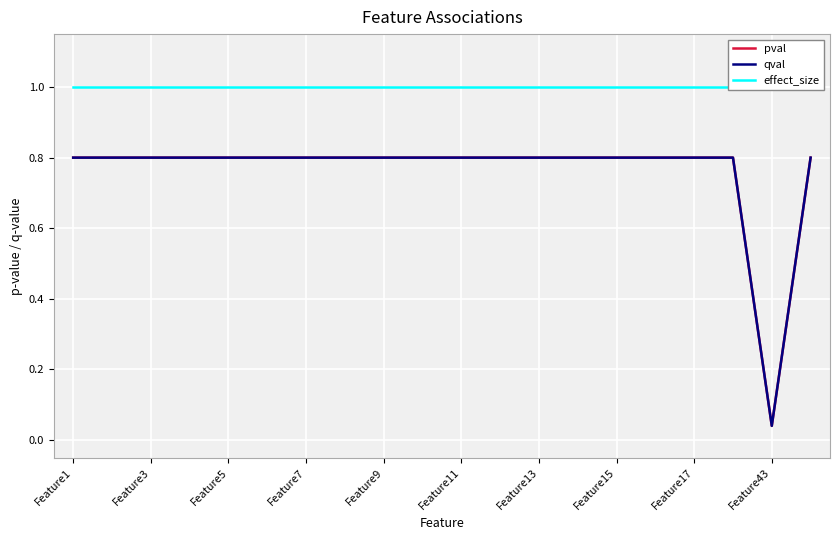

What is the sum of the pval values at Feature11 and Feature7?

1.6